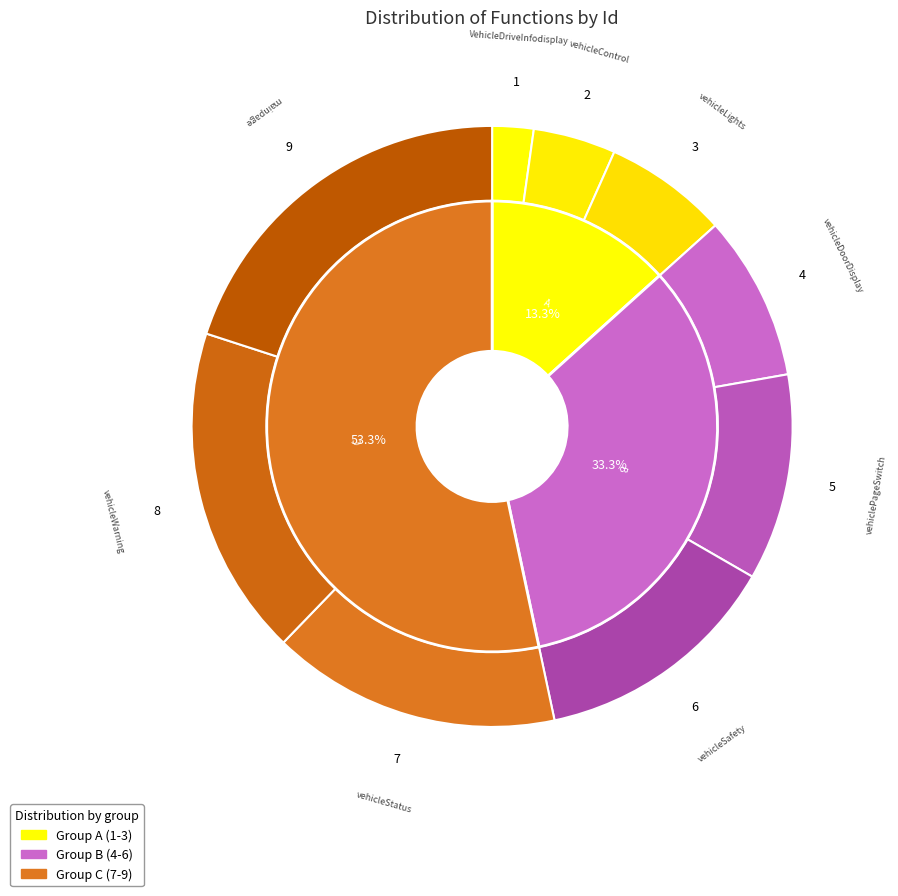

Which slice is the largest?

mainpage